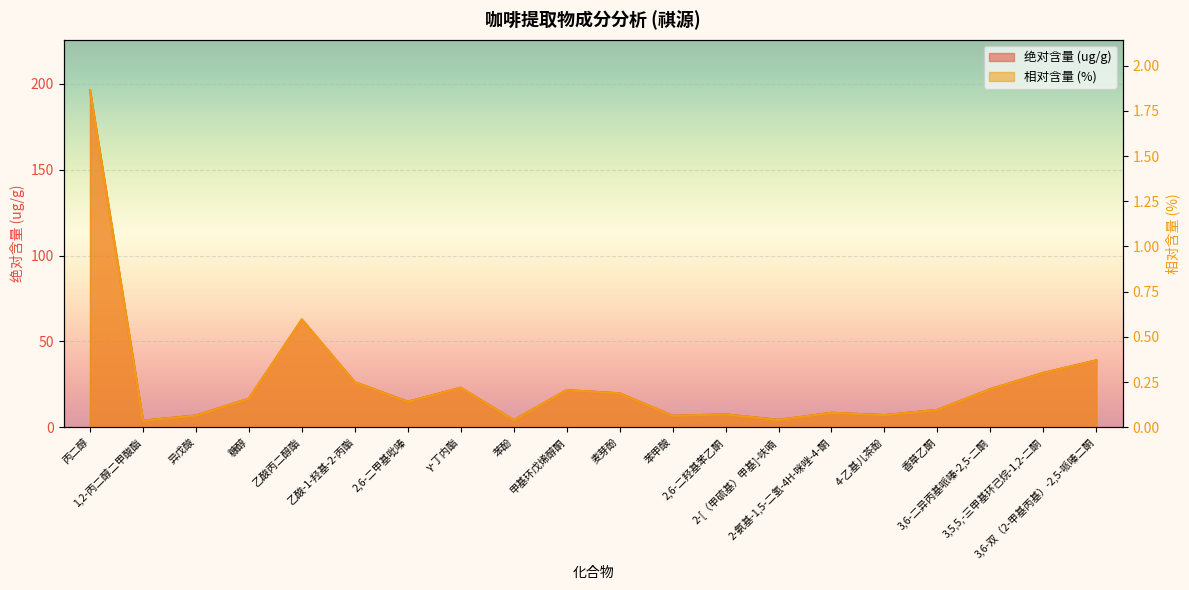

Where is the first local maximum for 絶対含量ug/g?

乙酸丙二醇酯